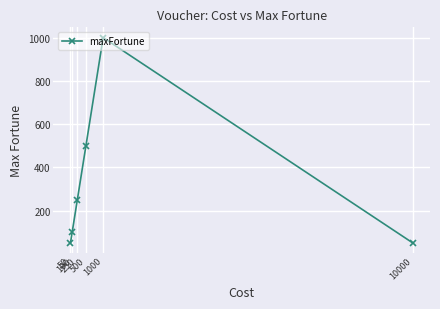

What is the ratio of the value at 100 to the value at 10000?

2.0